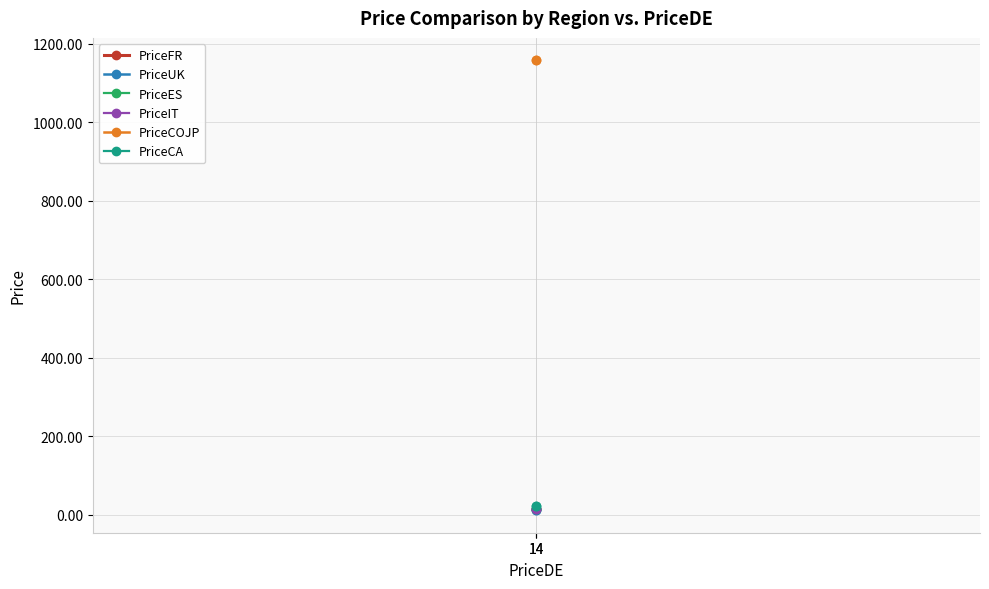

Between 14 and 14, which series saw the biggest shift?

PriceFR